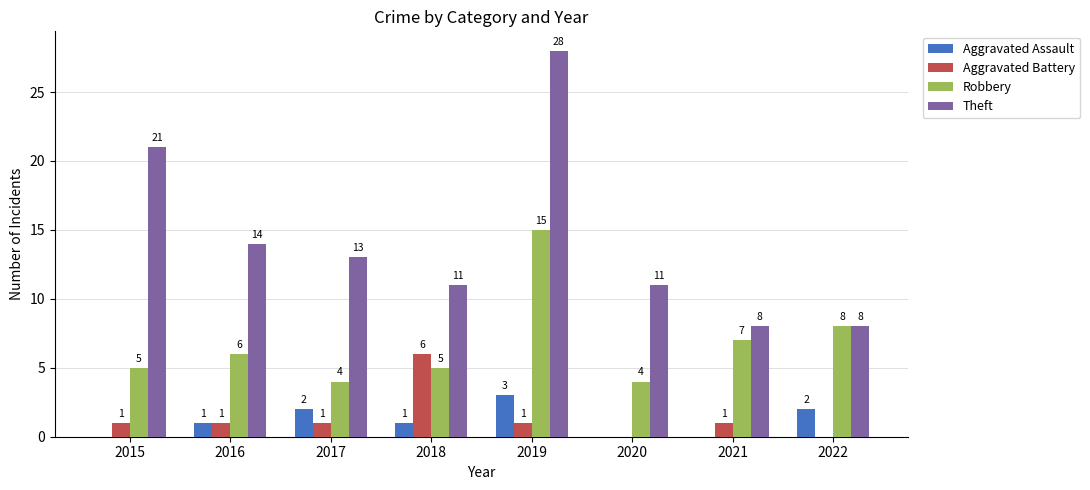

How many categories are shown in the chart?

8